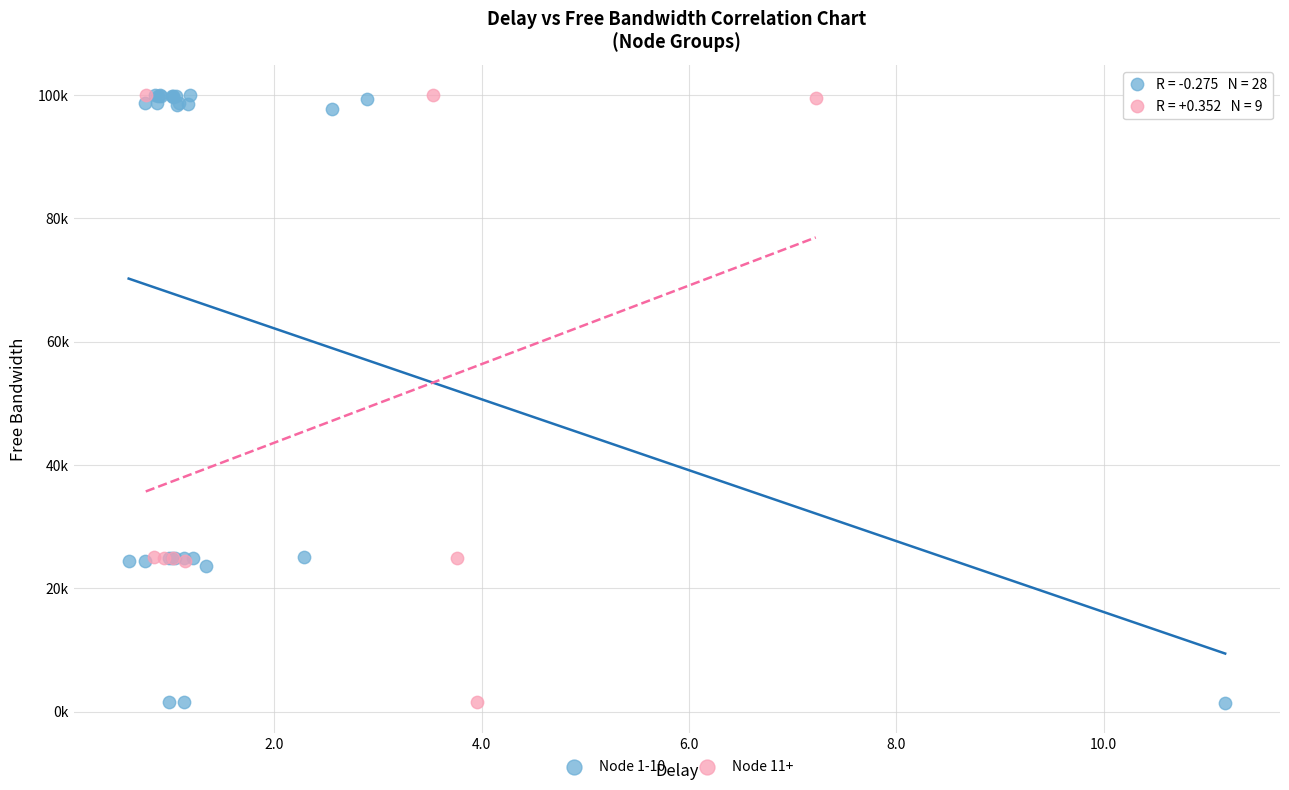

What are all the series names shown in the legend?

Node 1-10, Node 11+